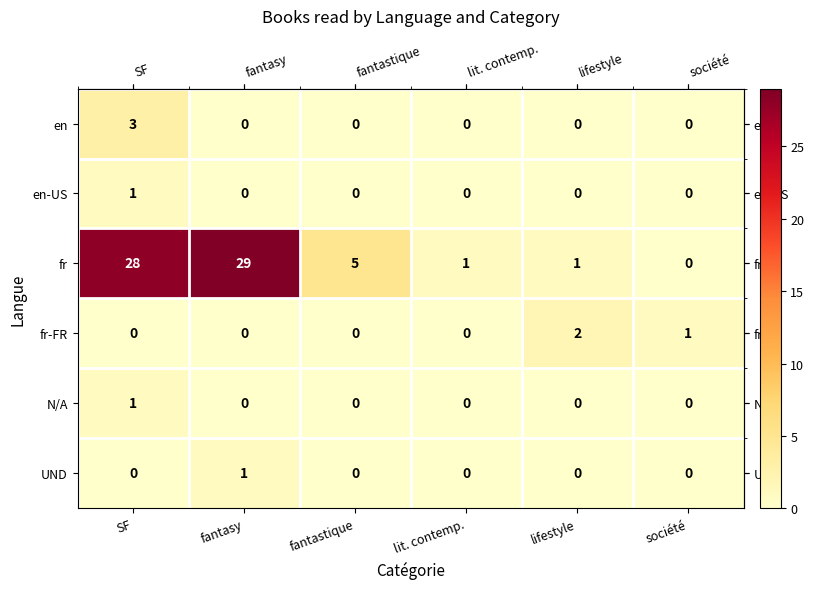

What is the maximum value shown in the chart?

29